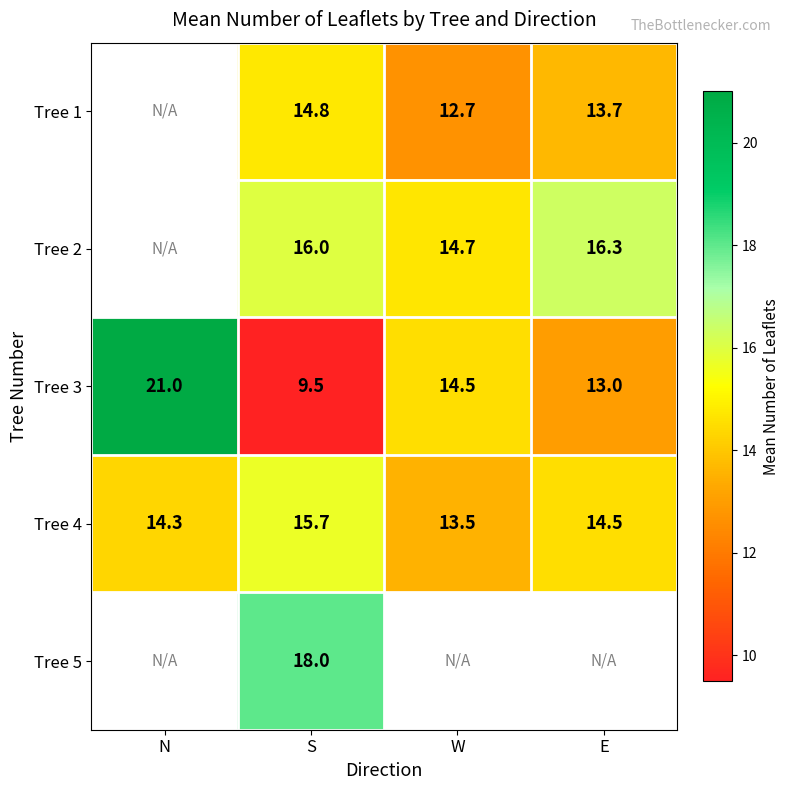

Count the number of data series in this chart.

5